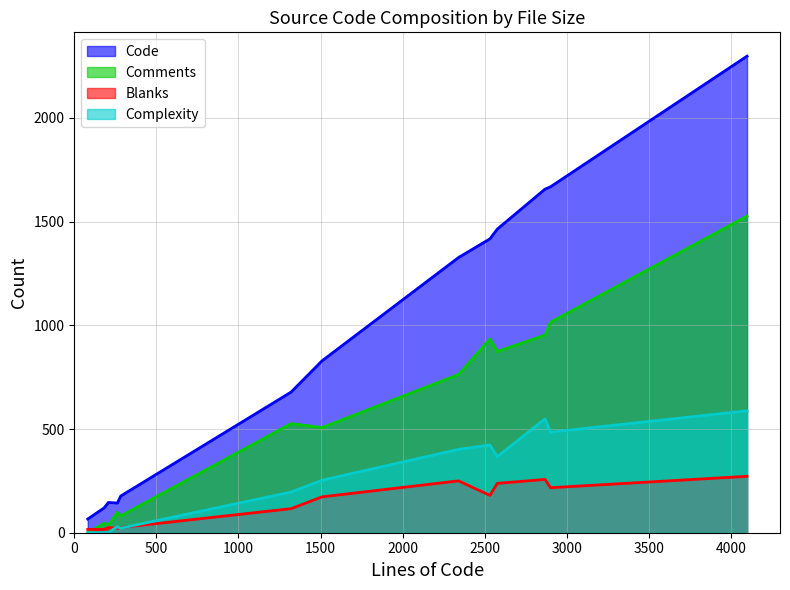

In Code, how many points are higher than both neighbors (excluding endpoints)?

1